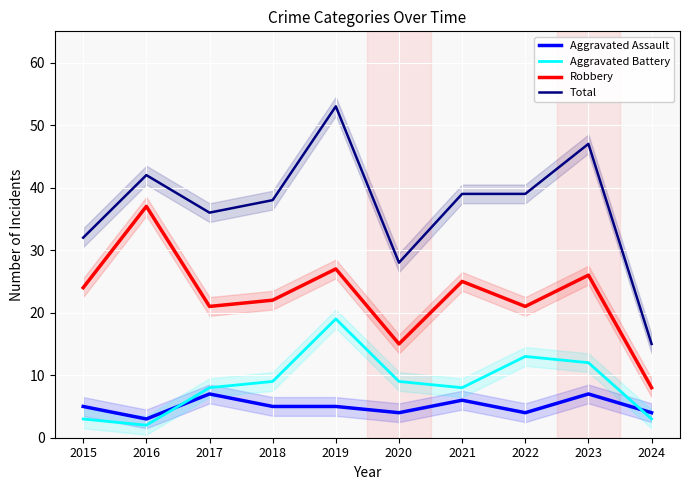

Where does the Robbery series first go above 24?

2016